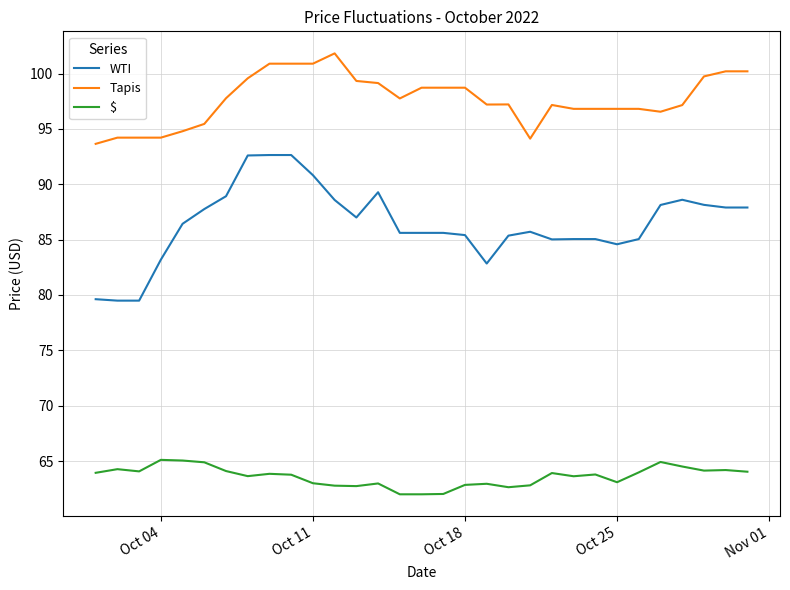

List the series in order of their peak value, lowest first.

$, WTI, Tapis